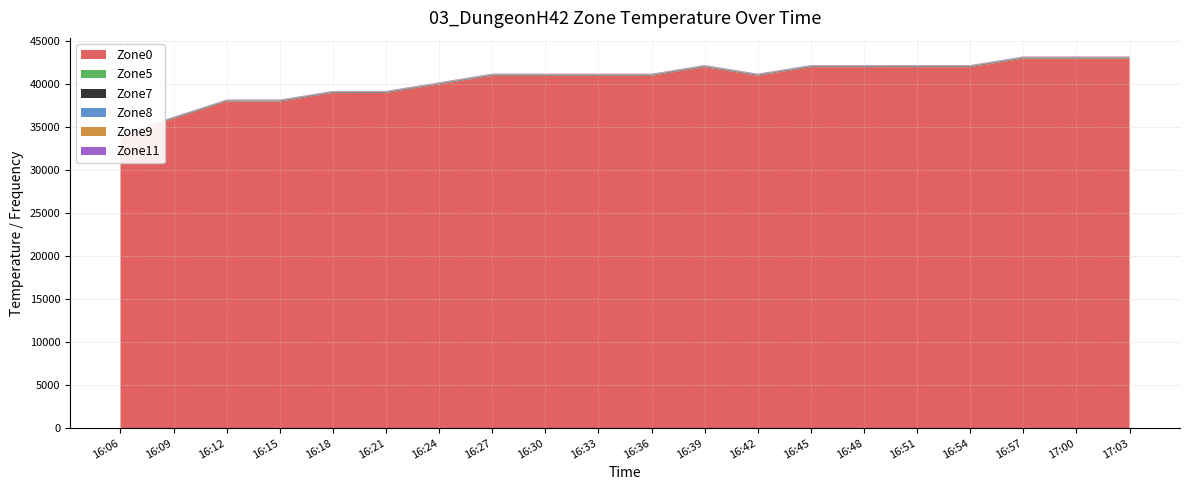

Reading right to left, what are all the values shown in this chart?

Zone0: 43000	43000	43000	42000	42000	42000	42000	41000	42000	41000	41000	41000	41000	40000	39000	39000	38000	38000	36000	34000
Zone5: 44	44	44	44	44	44	44	44	44	44	44	43	43	42	42	41	41	40	39	37
Zone7: 49	49	49	49	49	48	48	48	49	48	49	49	49	48	48	47	47	47	47	45
Zone8: 50	50	50	50	50	49	49	49	50	48	50	50	49	49	48	48	47	47	48	46
Zone9: 50	50	50	49	49	48	48	49	50	48	49	49	49	48	48	47	47	47	48	46
Zone11: 43	43	43	43	43	44	44	44	43	43	43	43	43	42	42	41	41	40	39	37